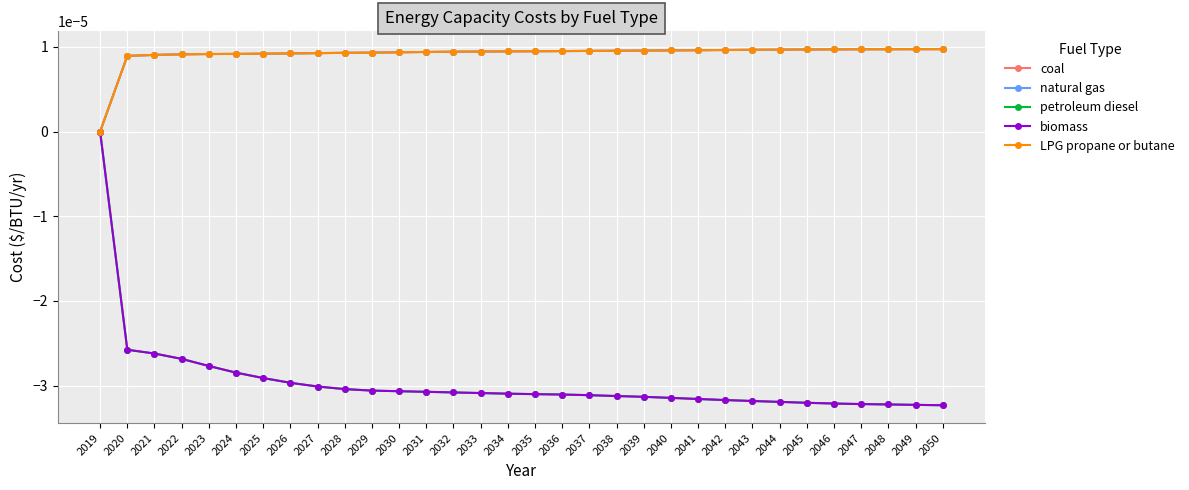

The value of petroleum diesel at 2050 is -0.0. True or false?

True